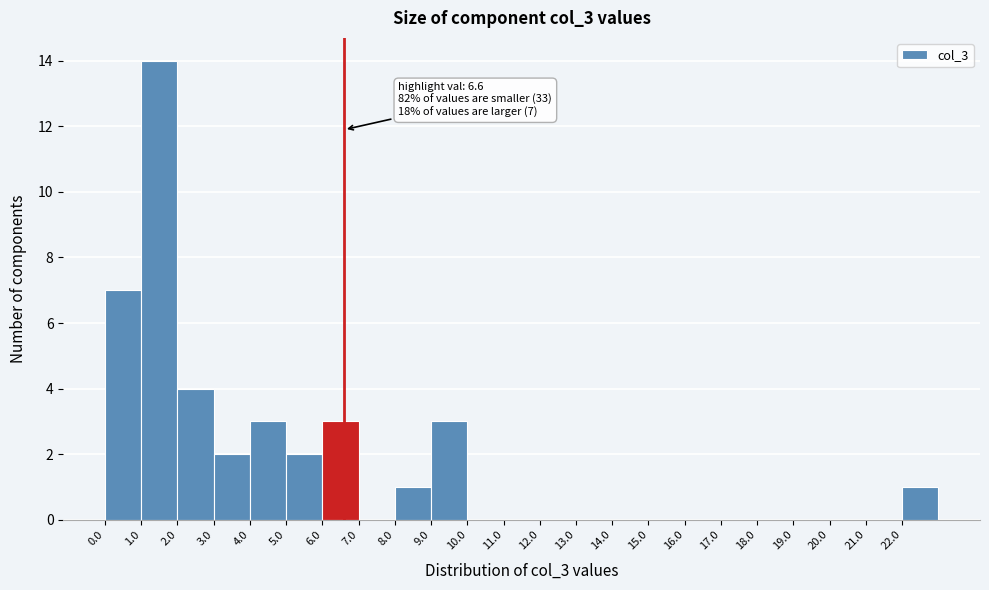

Over which range of the x-axis is the bar tallest?

1 to 2